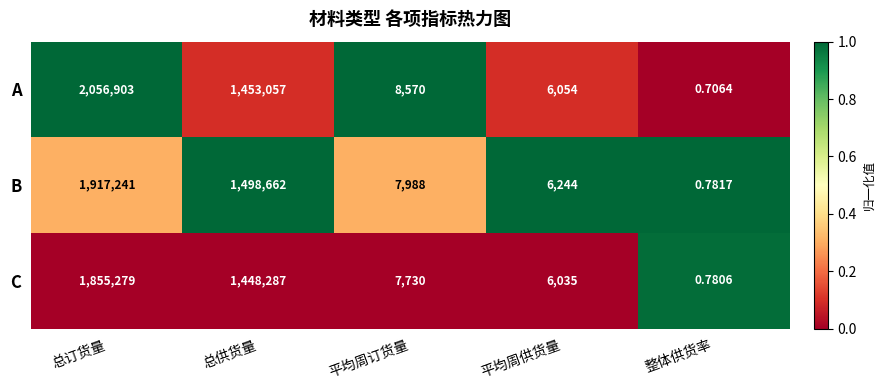

Which series has the widest spread of values?

A